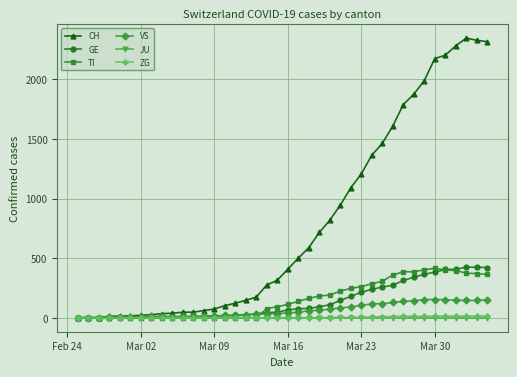

What is the highest value of the TI series?

415